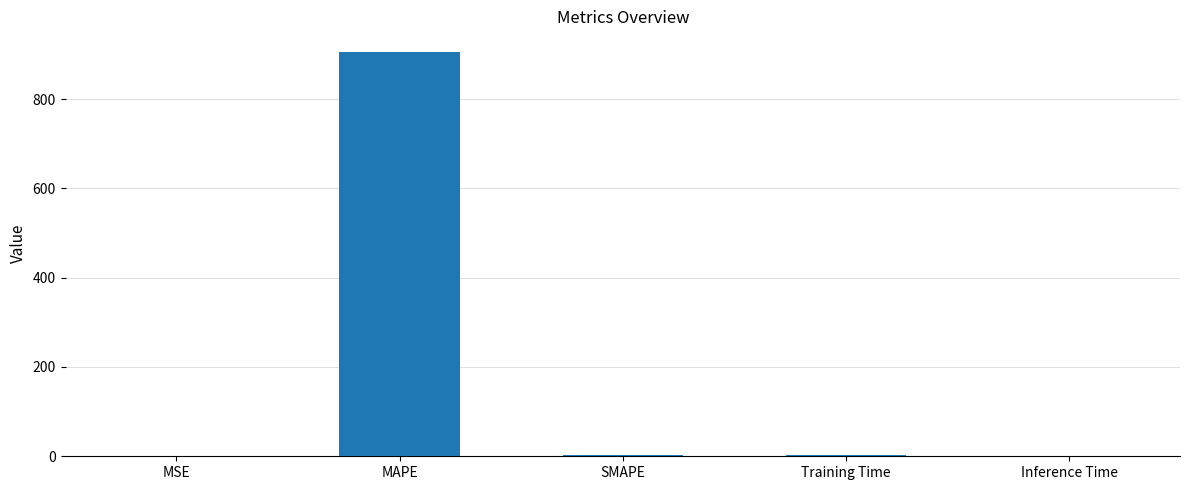

The value at MSE is 0.0. True or false?

True